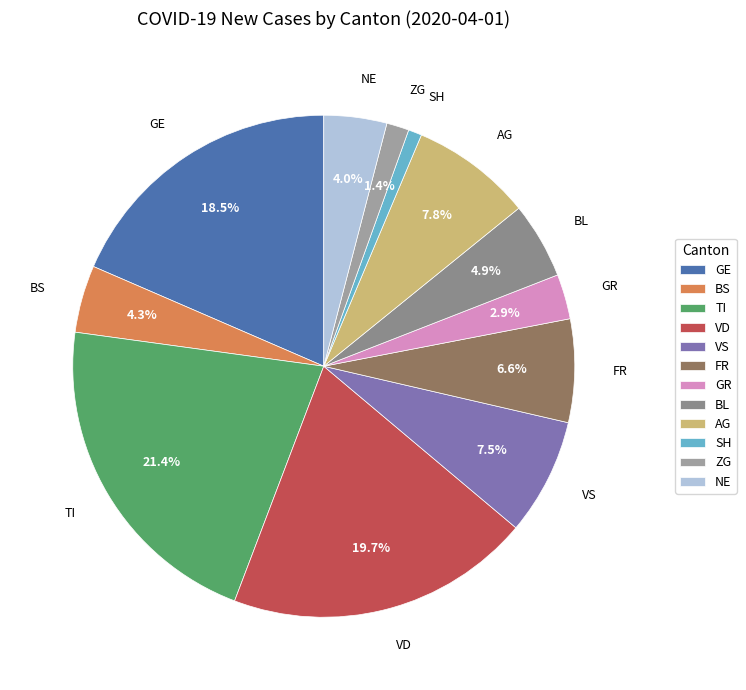

Does any single category account for the majority?

No